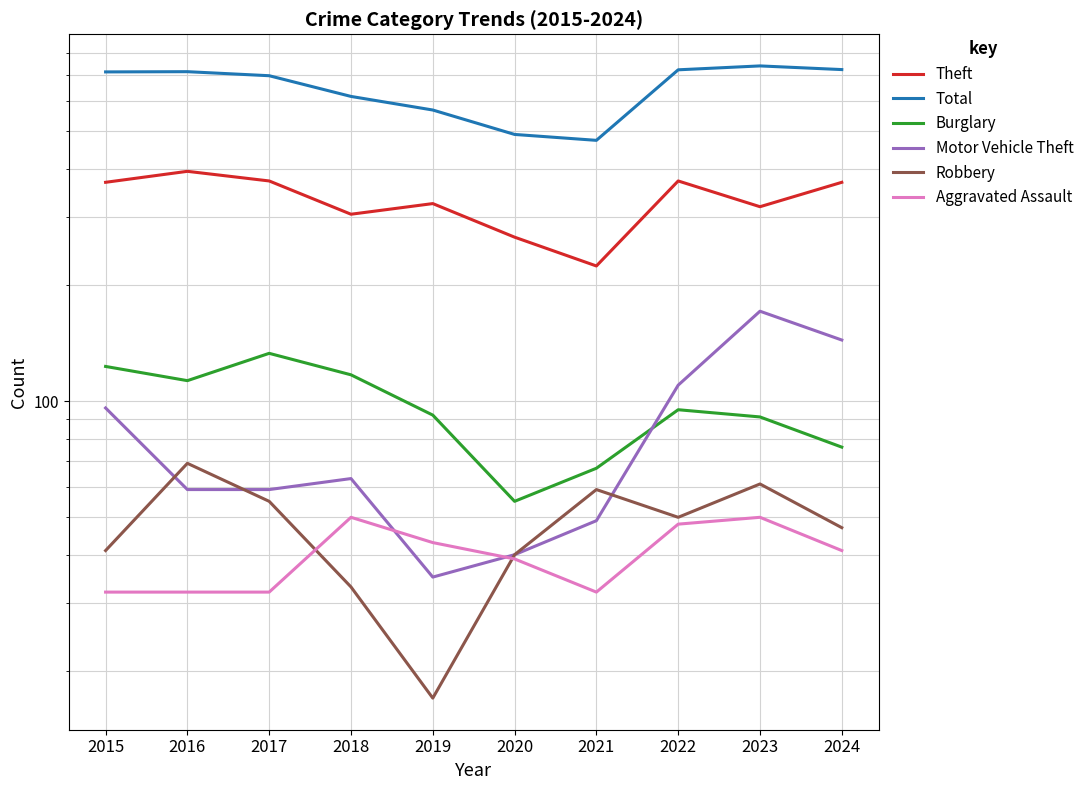

At 2015, list the series in order from smallest to largest.

Aggravated Assault, Robbery, Motor Vehicle Theft, Burglary, Theft, Total